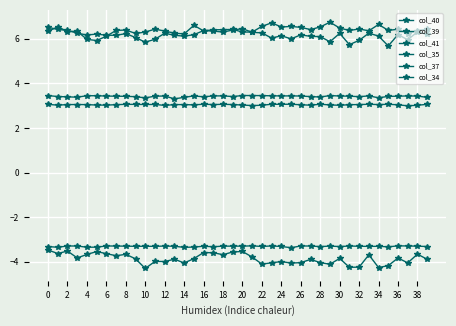

What is the maximum value for col_34?

3.1